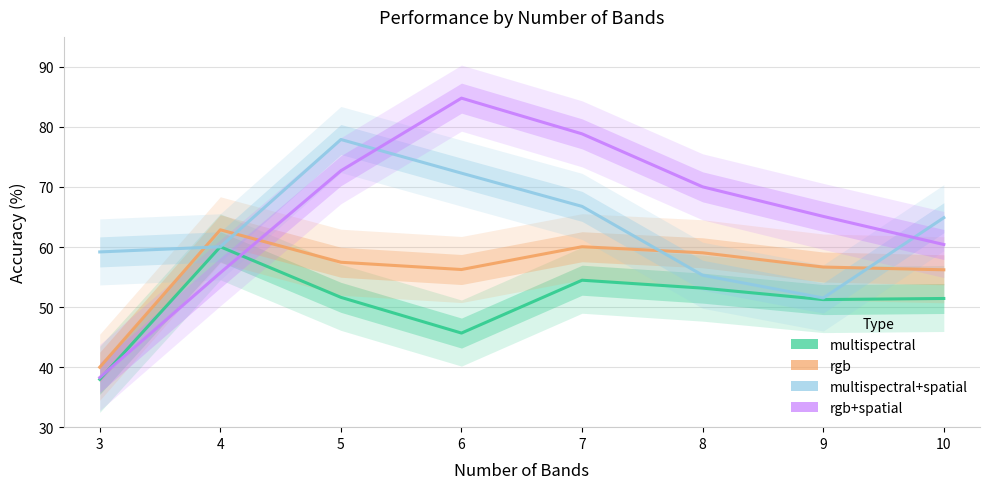

True or false: rgb+spatial has more than 0 points higher than both neighbors.

True